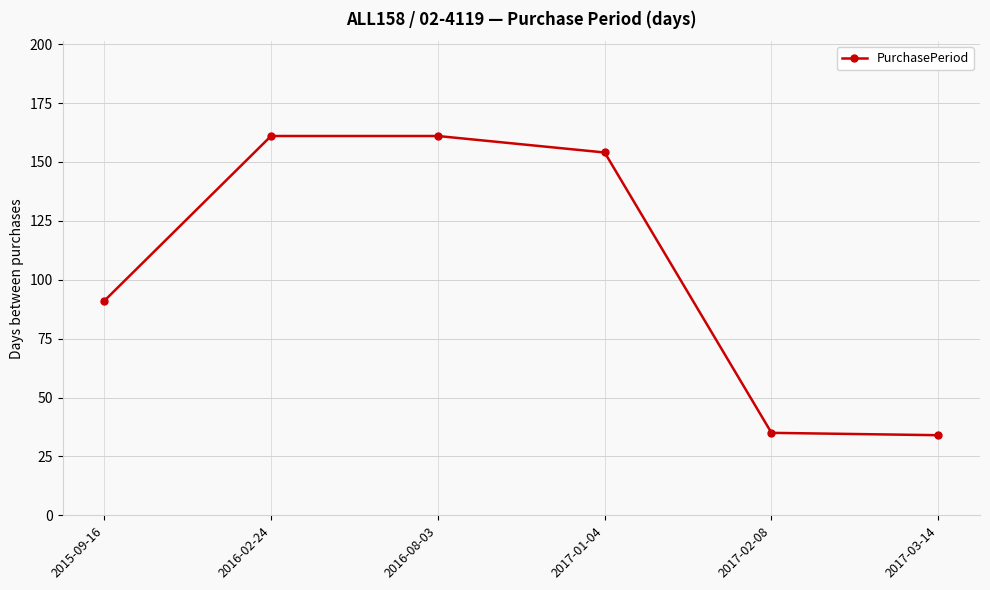

Reading left to right, transcribe all the data shown in this chart.

2015-09-16=91	2016-02-24=161	2016-08-03=161	2017-01-04=154	2017-02-08=35	2017-03-14=34